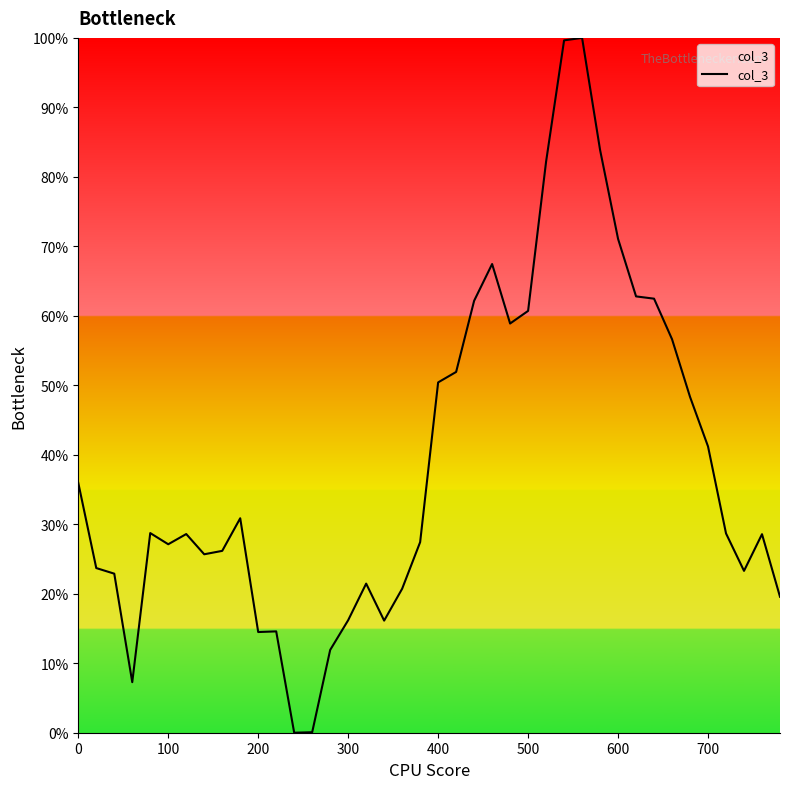

What is the maximum value shown in the chart?

100.0